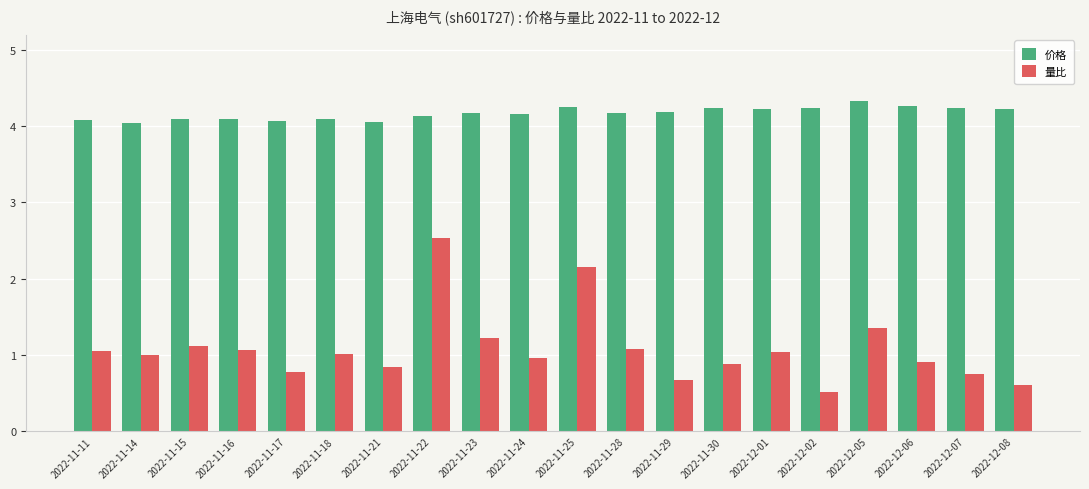

At which category does the chart reach its peak across all series?

2022-12-05